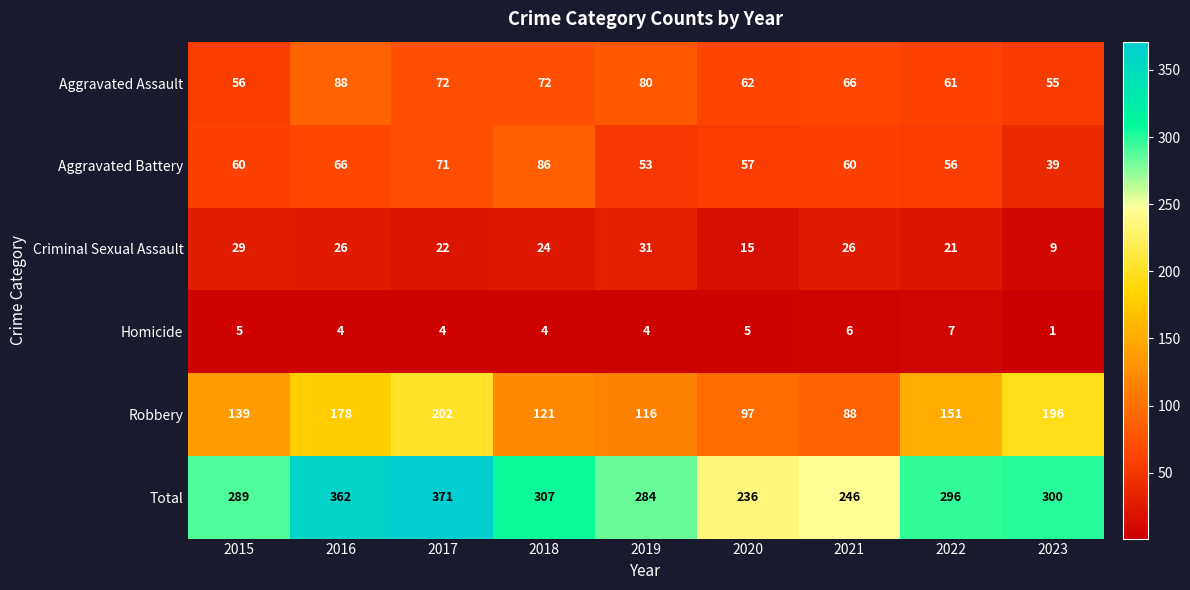

Count the Homicide values in the range 4 to 5.

6